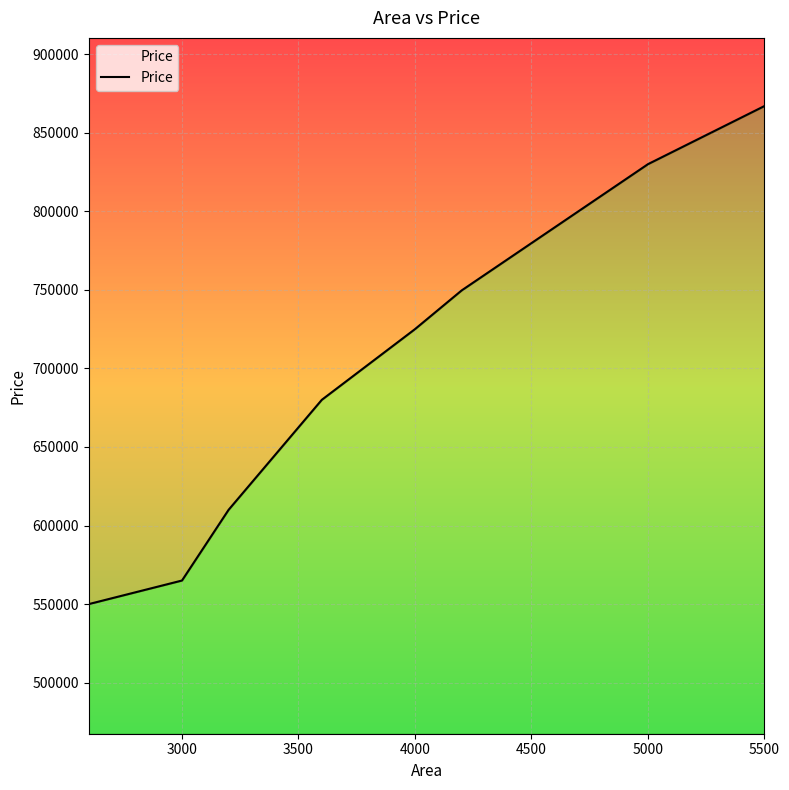

What is the value of the 3rd point from the left?

610000